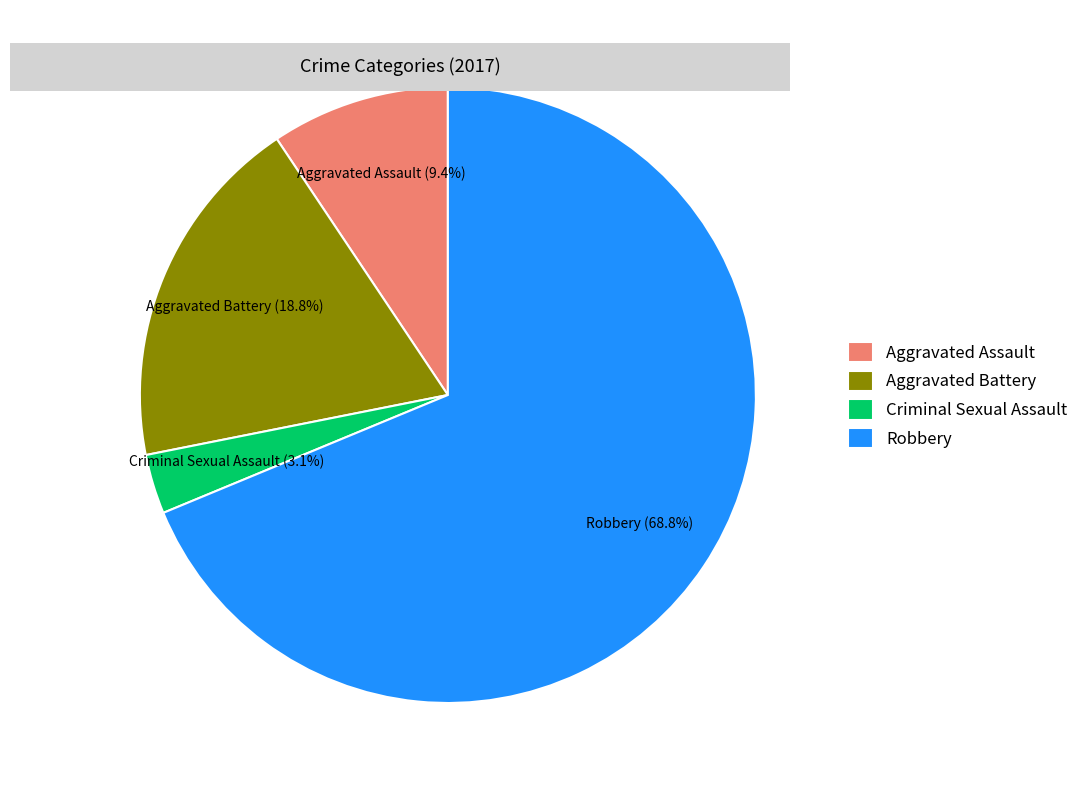

To the nearest percent, what percentage of the pie is Aggravated Battery?

19%